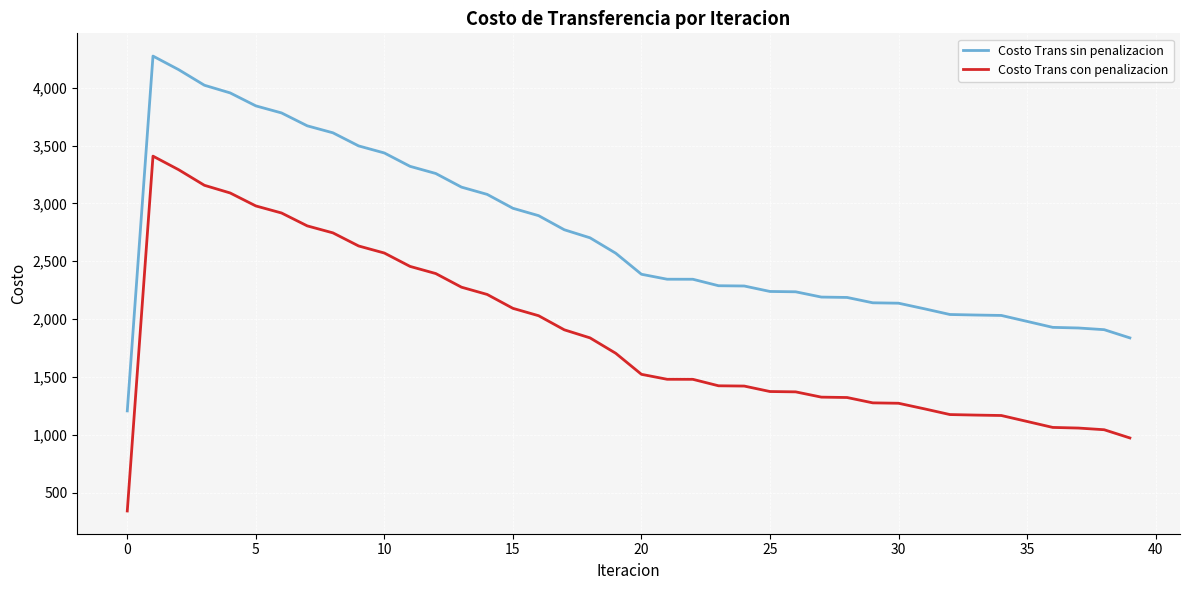

What is the minimum value shown in the chart?

340.8